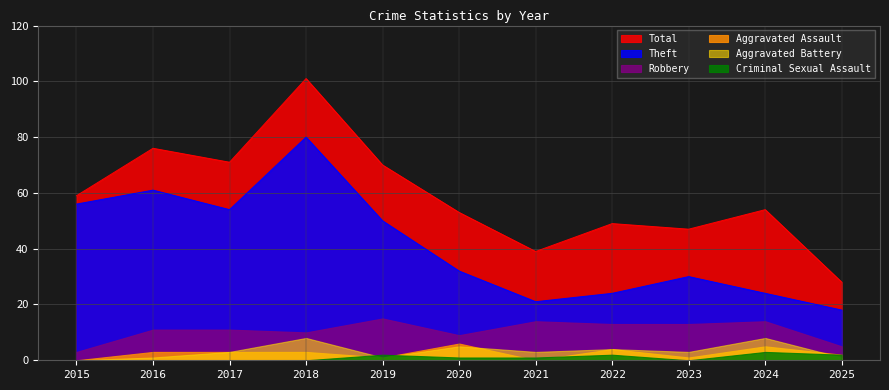

What is the difference between the maximum and minimum values in the Total series?

73